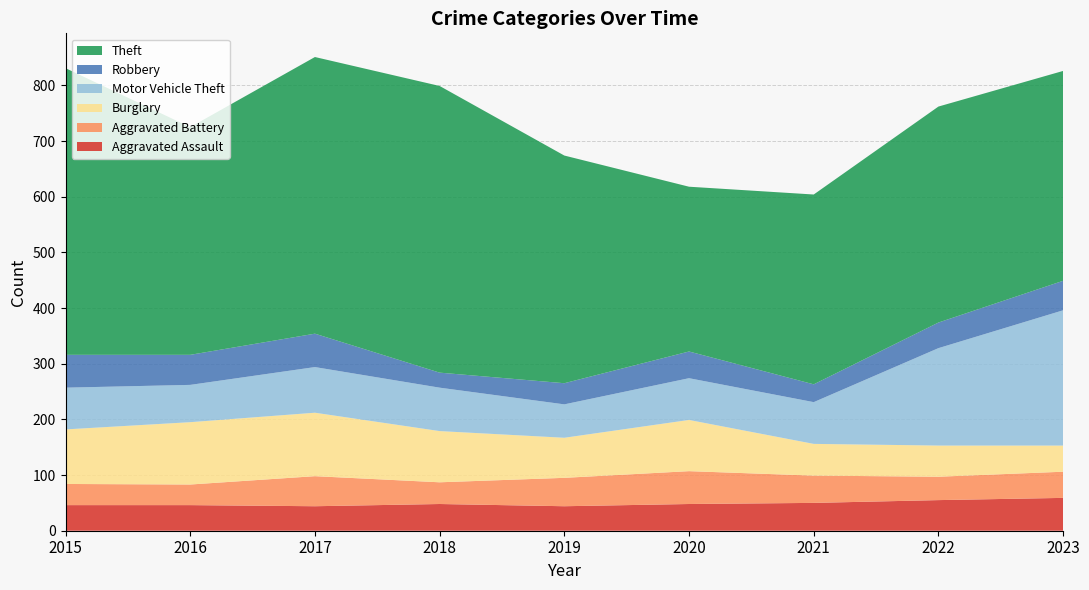

Reading left to right, transcribe all the data shown in this chart.

Aggravated Assault: 46	46	44	48	44	48	50	55	59
Aggravated Battery: 38	37	54	39	51	59	49	42	47
Burglary: 98	112	114	92	72	92	57	56	47
Motor Vehicle Theft: 75	67	82	78	60	75	75	175	243
Robbery: 59	54	60	27	38	48	32	46	53
Theft: 515	409	497	515	409	296	341	388	377